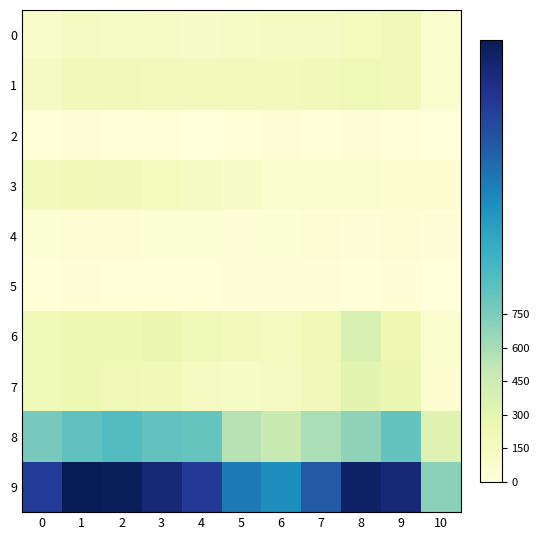

At which category is the sum across all series the highest?

1